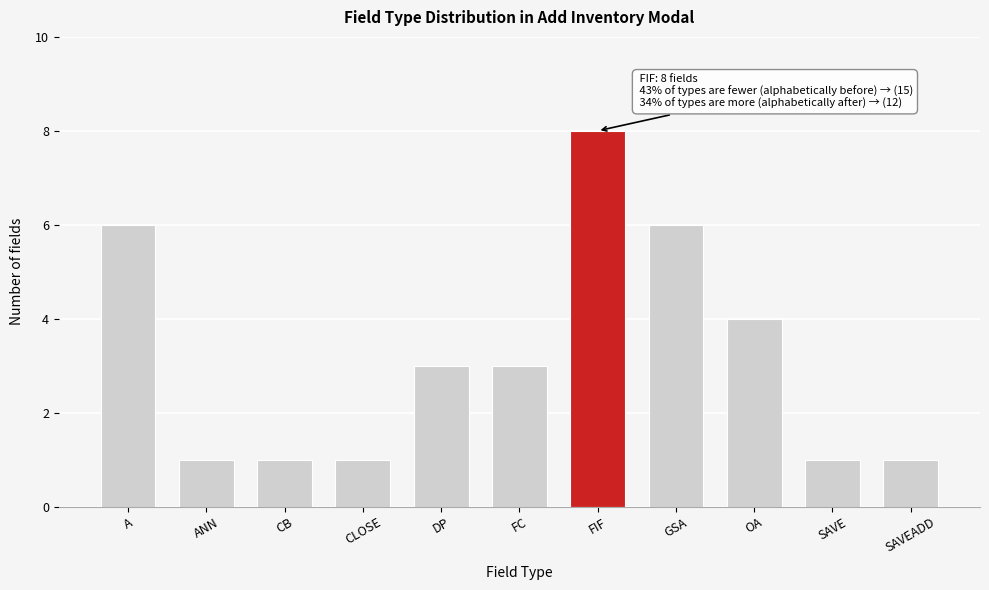

Reading right to left, list all the values displayed in this chart.

SAVEADD=1	SAVE=1	OA=4	GSA=6	FIF=8	FC=3	DP=3	CLOSE=1	CB=1	ANN=1	A=6